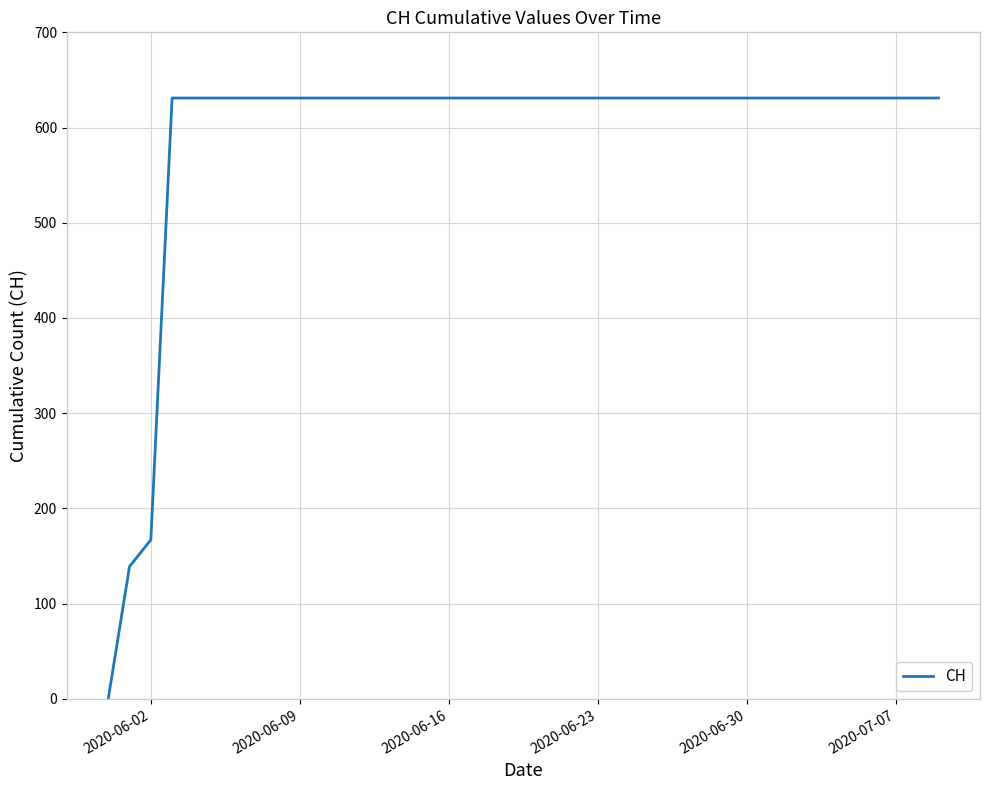

What is the greatest value displayed?

631